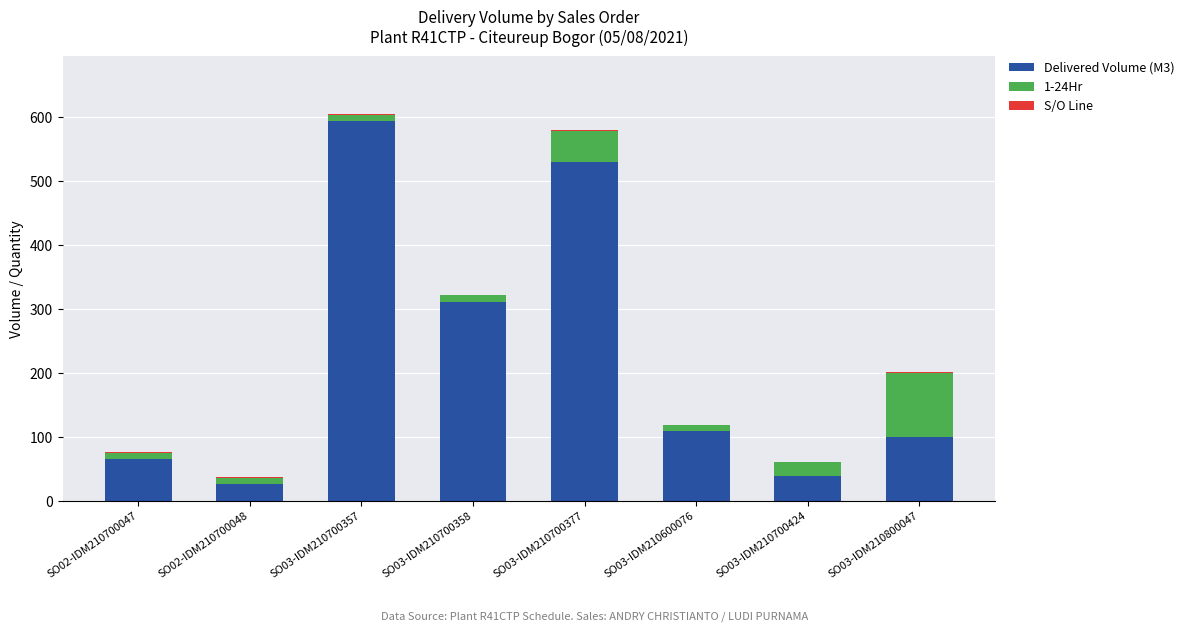

What is the sum of all Delivered Volume (M3) values?

1772.1